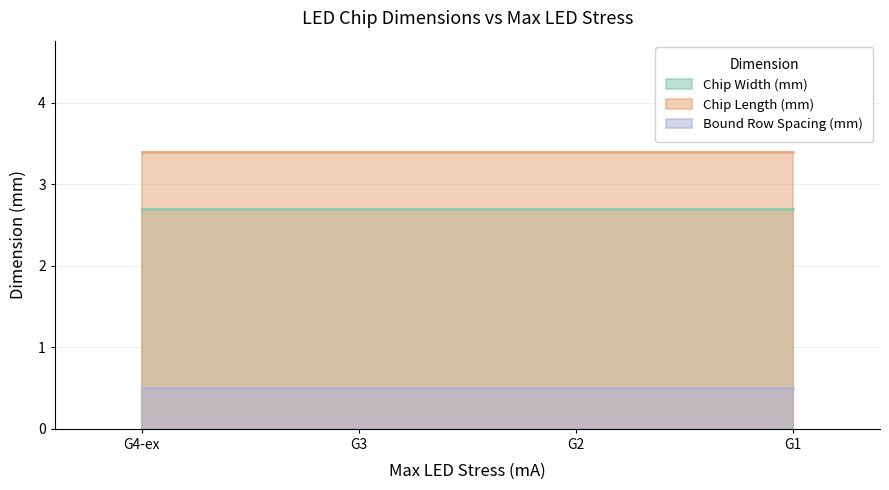

What are all the series names shown in the legend?

Chip Width (mm), Chip Length (mm), Bound Row Spacing (mm)